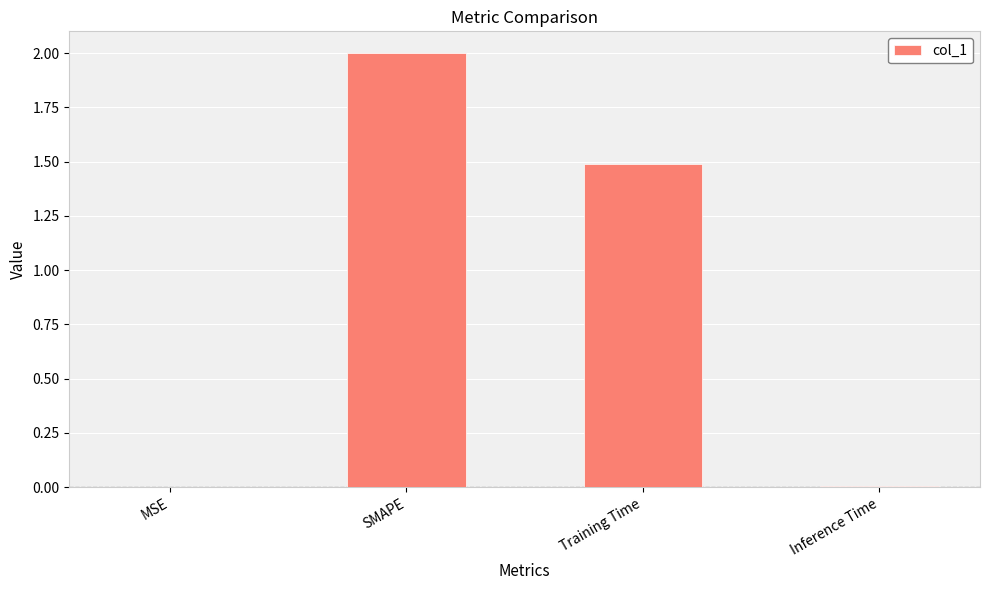

The chart shows a value of 0.9 at Training Time. True or false?

False